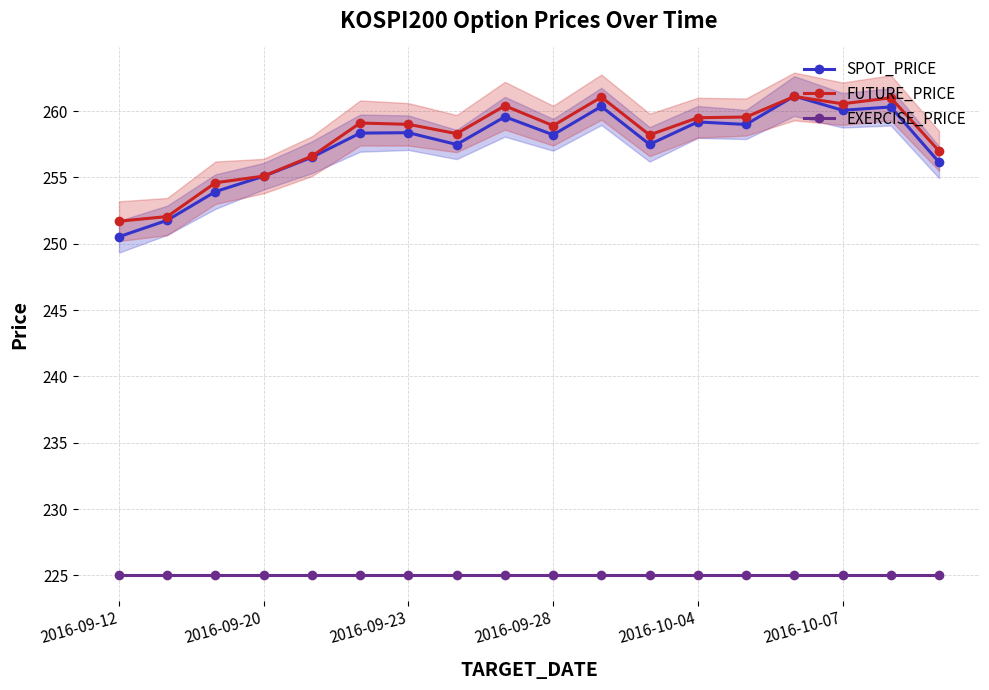

What is the smallest value displayed?

225.0